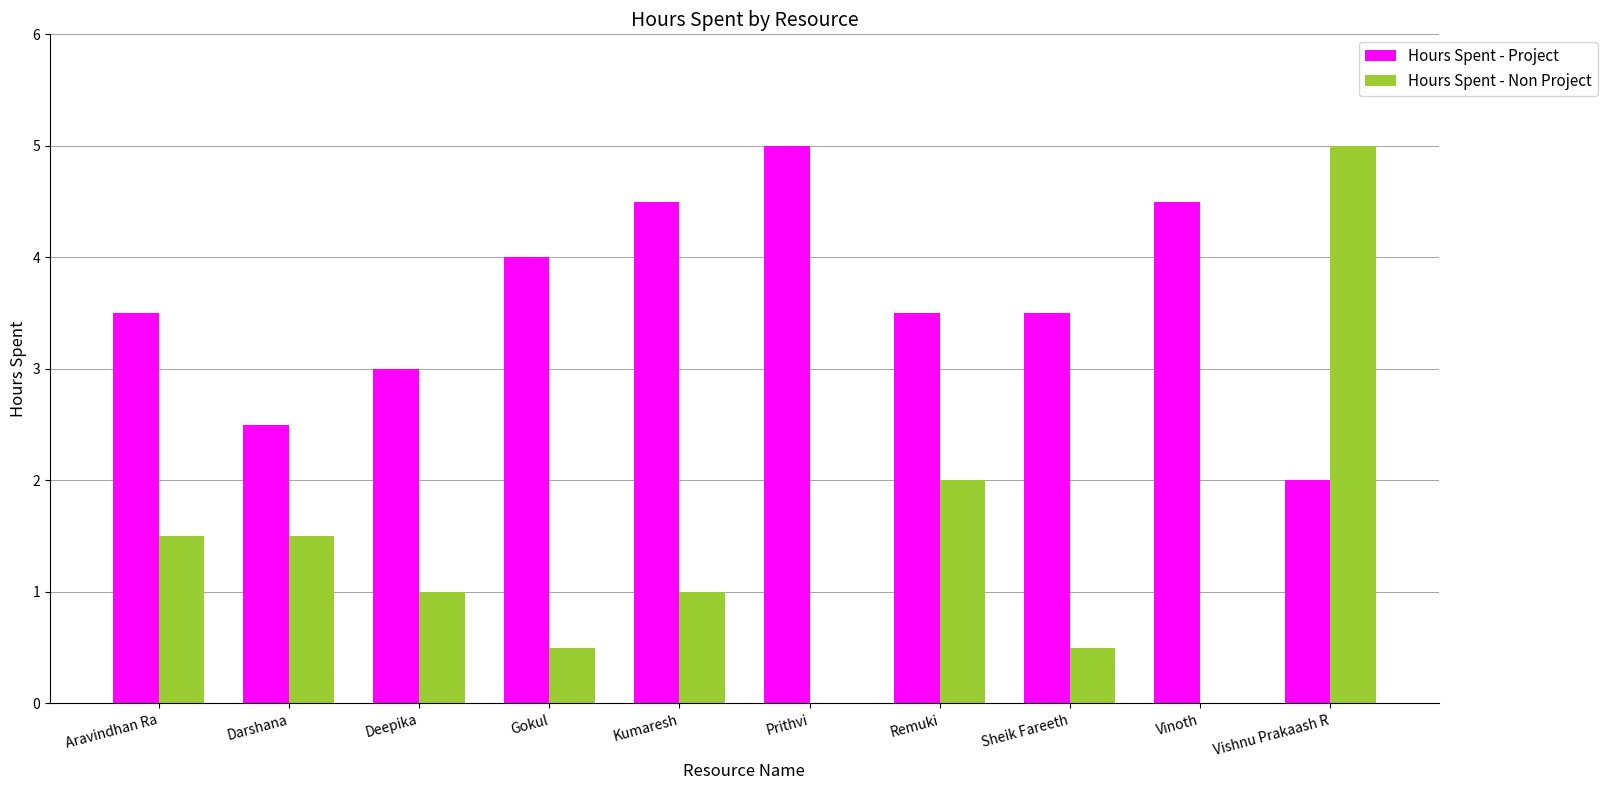

Which series has the widest spread of values?

Hours Spent - Non Project